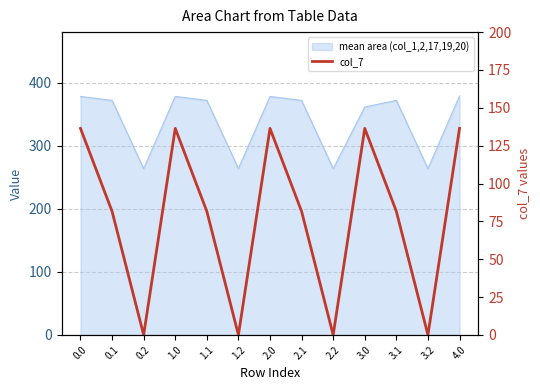

What is the value of the 5th point from the left?

81.6